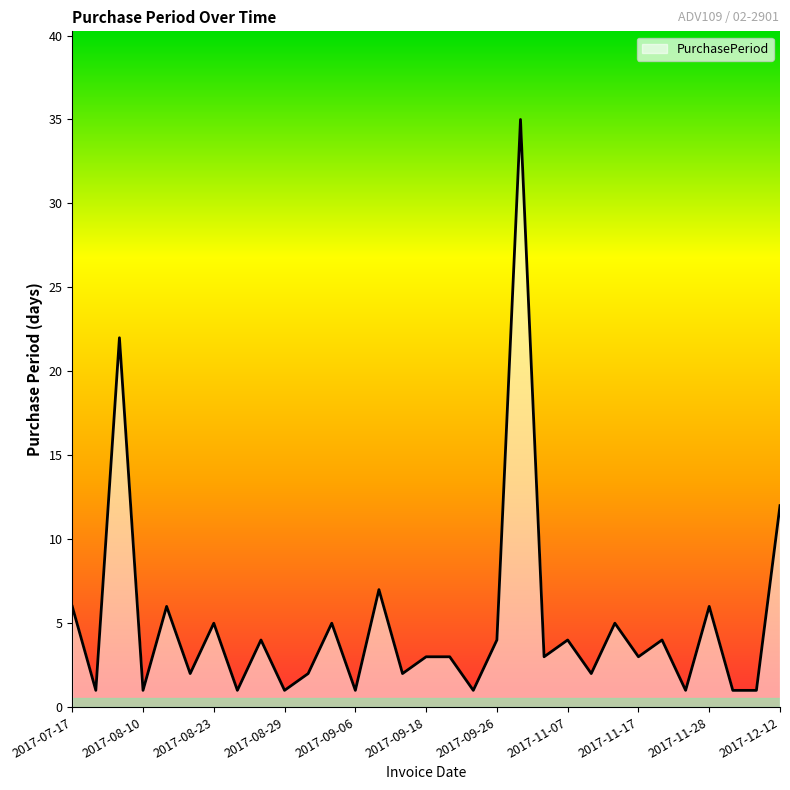

What is the difference between the maximum and minimum values?

34